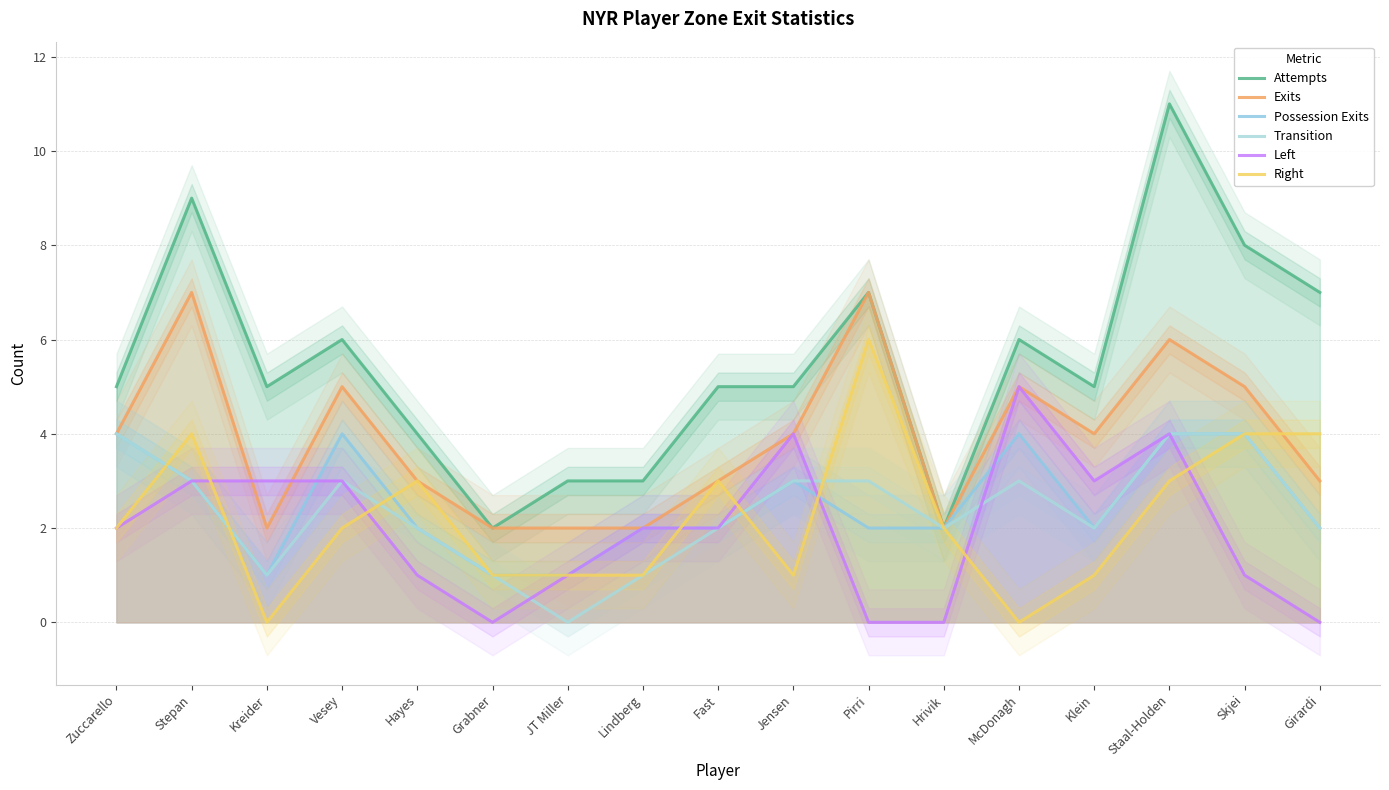

What is the sum of all Right values?

38